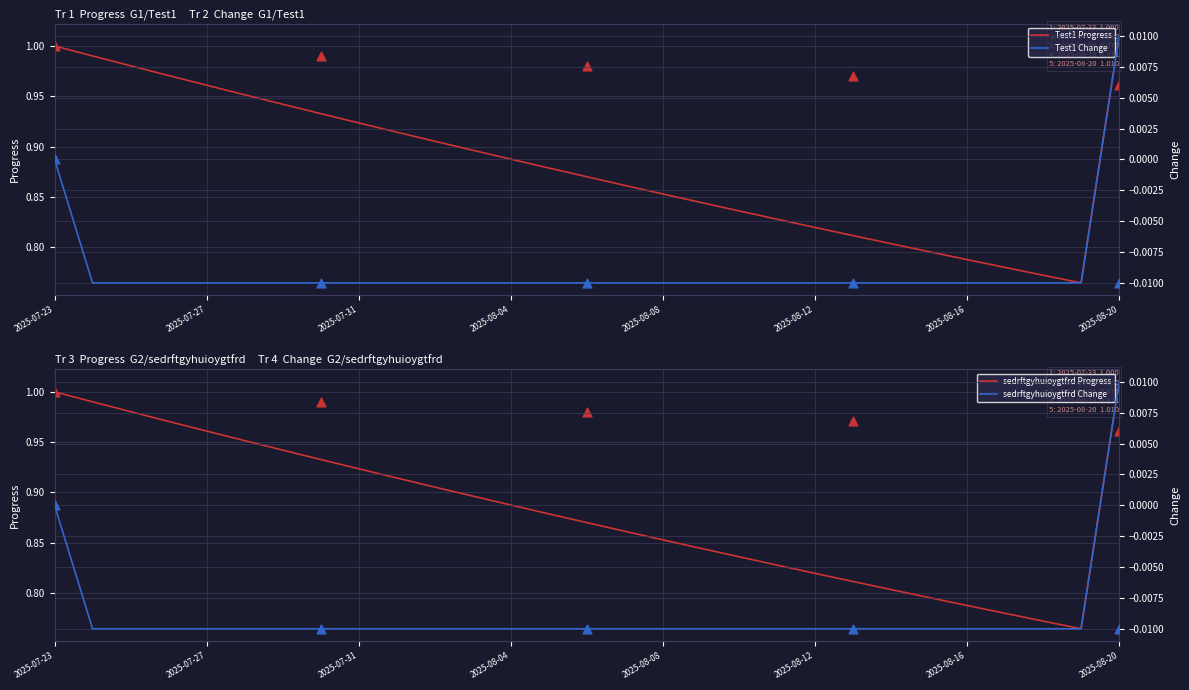

What is the total value across all series at 2025-07-31?

1.9